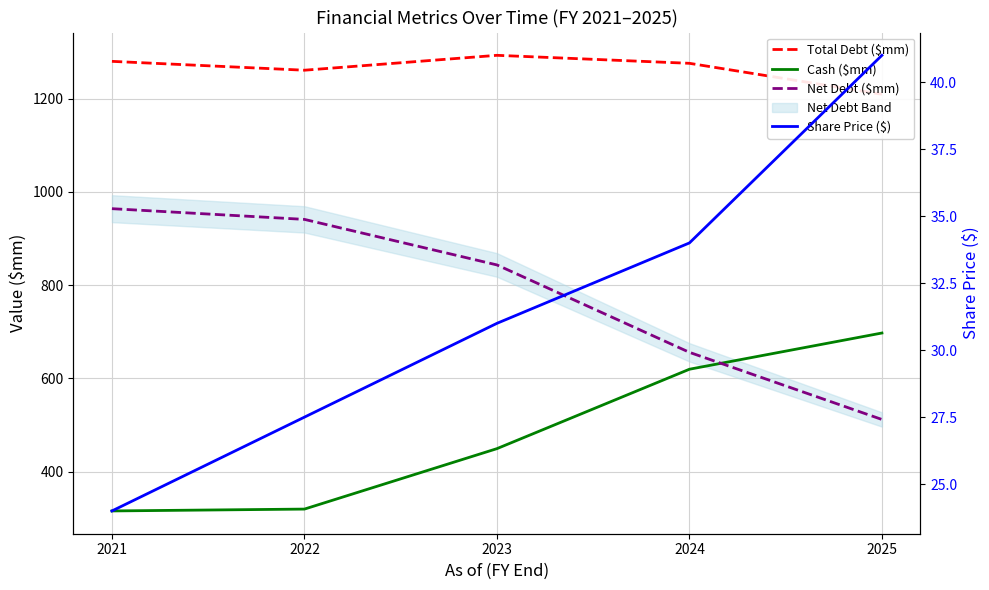

What is the total value across all series at 2024?

2585.6